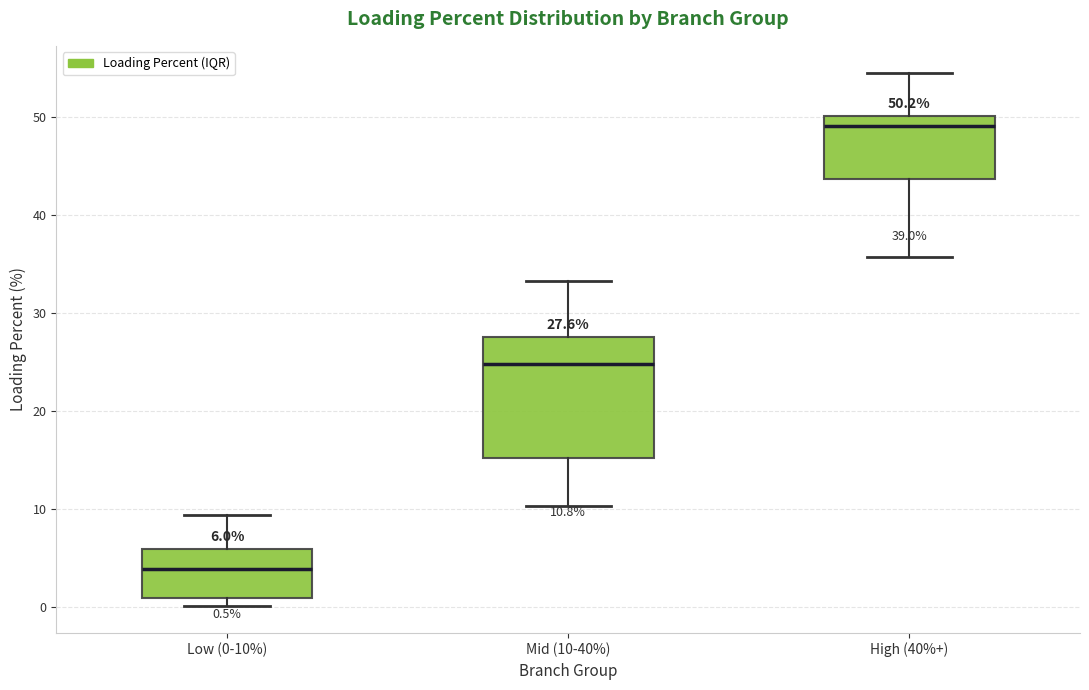

Which box's median line is the highest?

High (40%+)